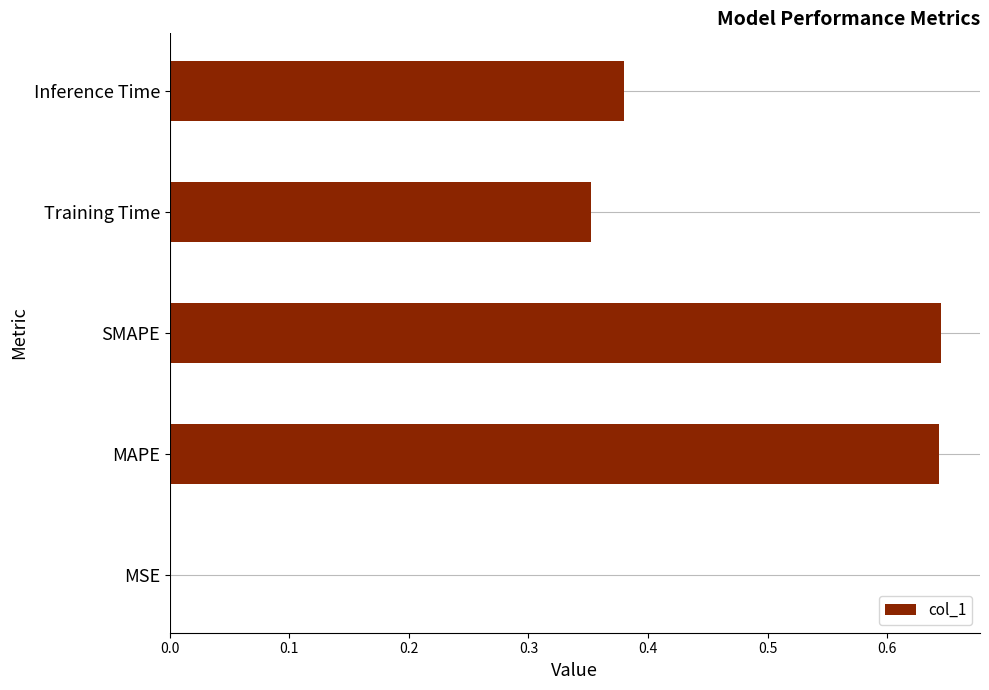

What is the sum of all values?

2.0